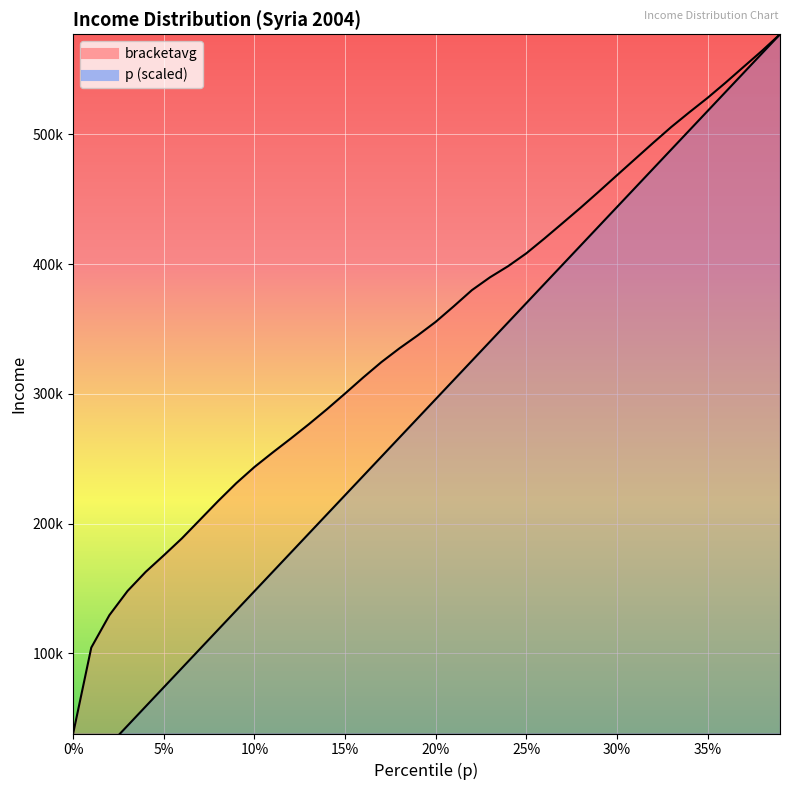

Reading left to right, transcribe all the data shown in this chart.

p: 0.0	14795.0	29589.9	44384.9	59179.9	73974.8	88769.8	103564.8	118359.7	133154.7	147949.7	162744.6	177539.6	192334.6	207129.5	221924.5	236719.5	251514.4	266309.4	281104.4	295899.3	310694.3	325489.3	340284.2	355079.2	369874.2	384669.1	399464.1	414259.1	429054.0	443849.0	458644.0	473438.9	488233.9	503028.9	517823.8	532618.8	547413.8	562208.7	577003.7
bracketavg: 38362.3	104544.4	129549.5	148140.0	162849.3	175596.7	188686.6	203053.0	217457.9	231201.7	243638.9	254739.0	265504.4	276593.1	288147.3	300233.3	312575.5	324396.4	335049.6	344947.7	355449.5	367480.4	379901.7	389809.0	398383.0	408227.7	419658.2	431492.1	443410.8	455763.5	468349.5	480854.2	493351.8	505578.6	516938.4	527979.9	539769.2	552018.9	564186.2	577003.7